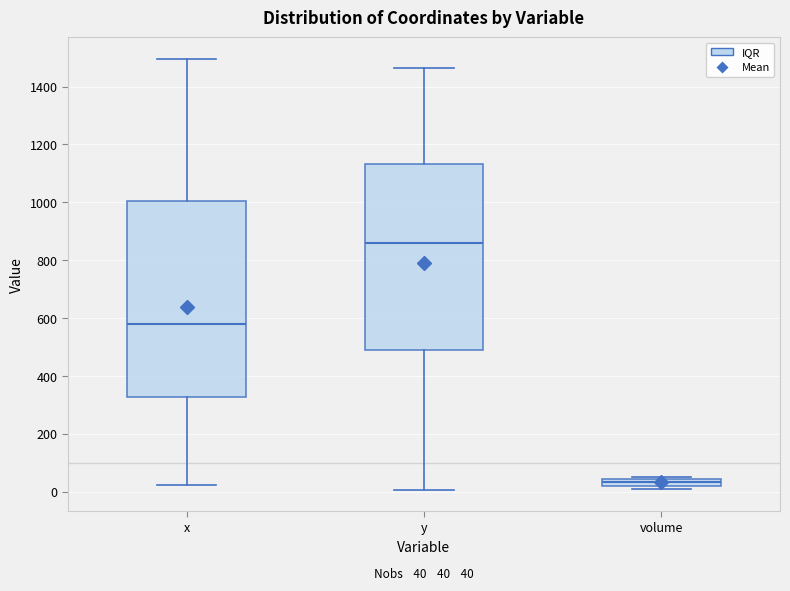

Comparing the boxes themselves (not the whiskers), which one is the tallest?

x